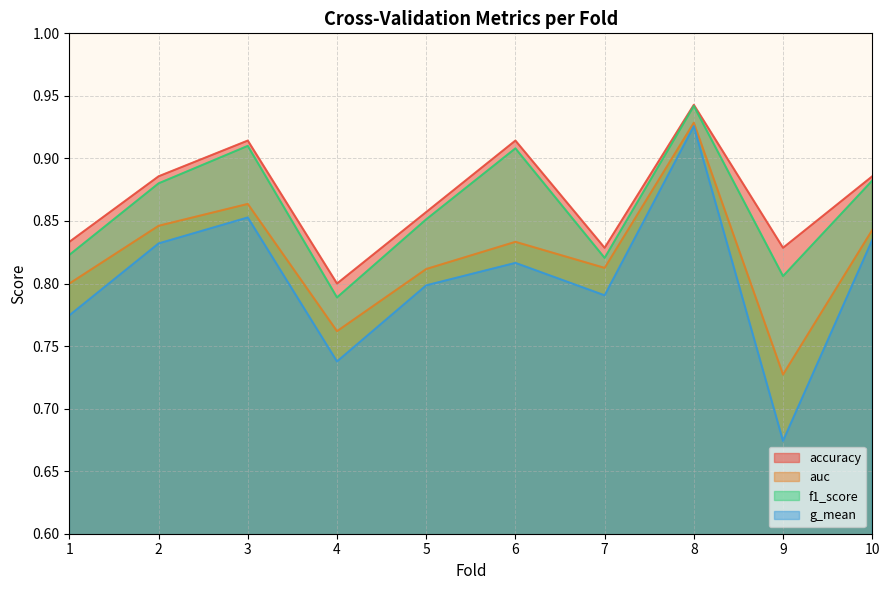

Between 9 and 10, which is larger?

10